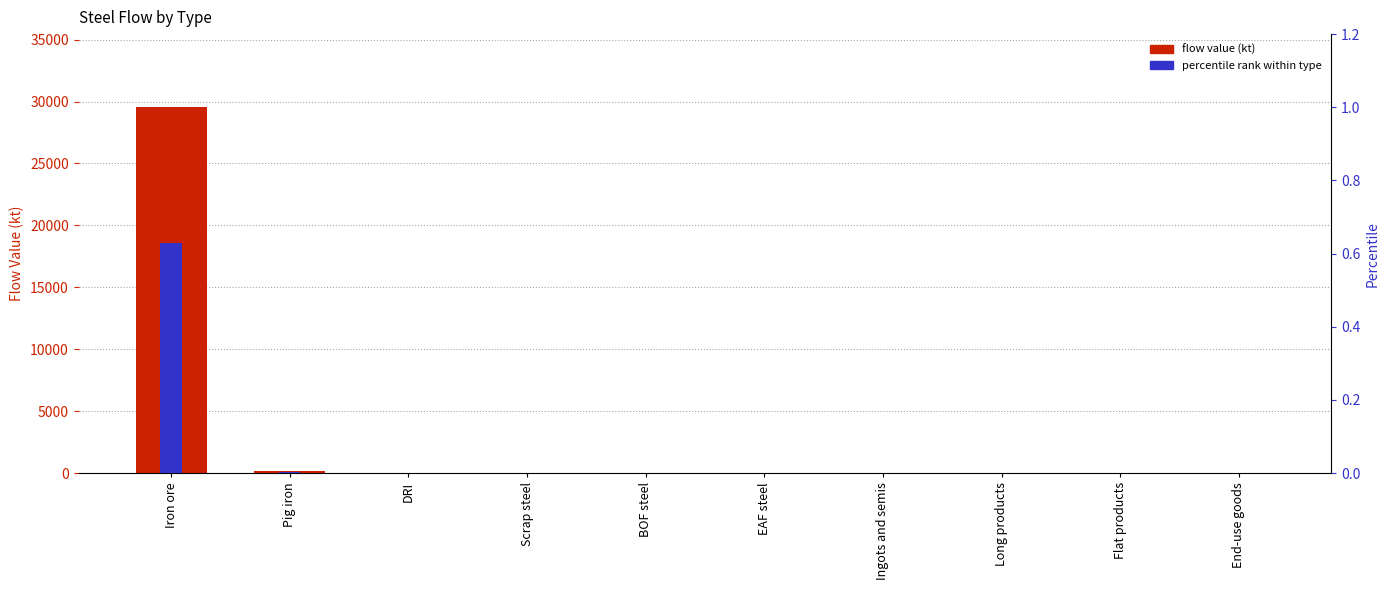

How many distinct data groups are displayed?

2